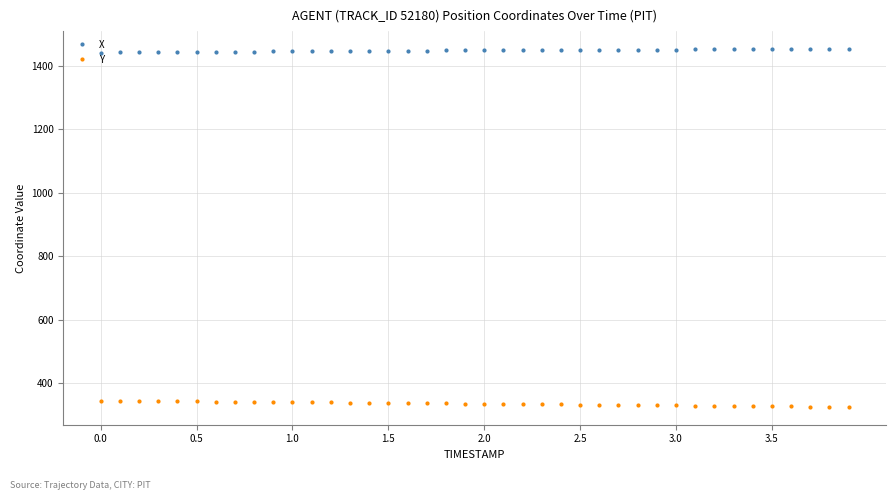

What is the sum of all Y values?

13433.4